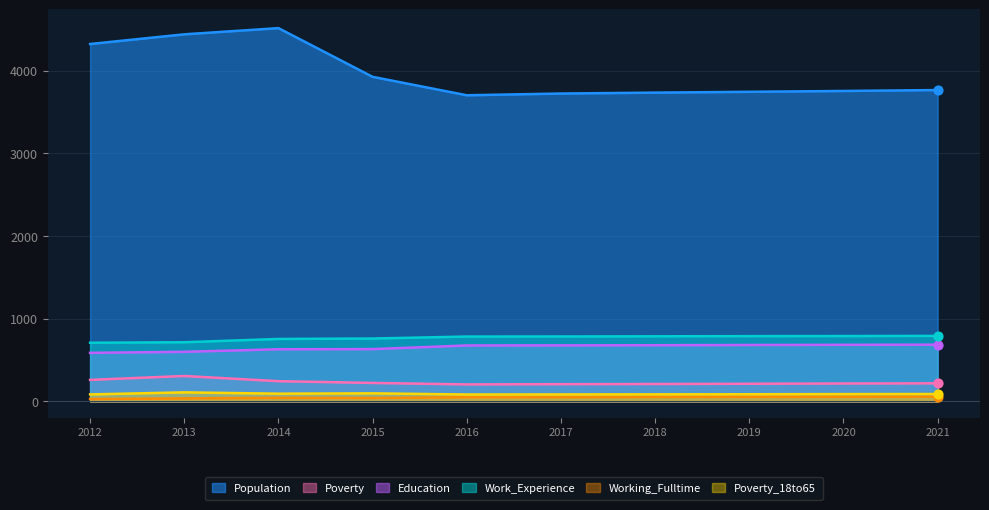

At which category is the sum across all series the highest?

2014